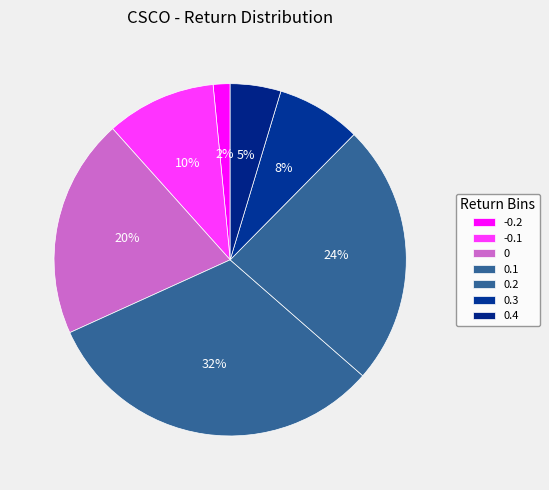

To the nearest percent, what percentage of the pie is 0.4?

5%